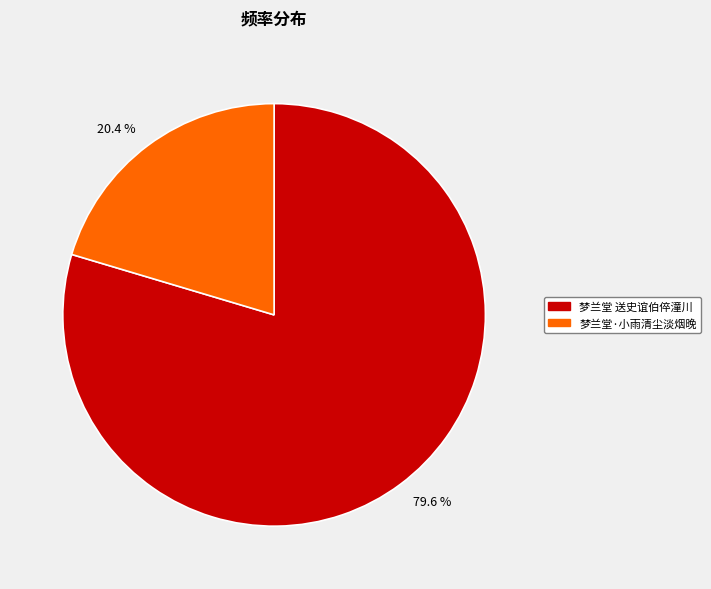

Combined, do 梦兰堂 送史谊伯倅潼川 and 梦兰堂·小雨清尘淡烟晚 account for over 50%?

Yes